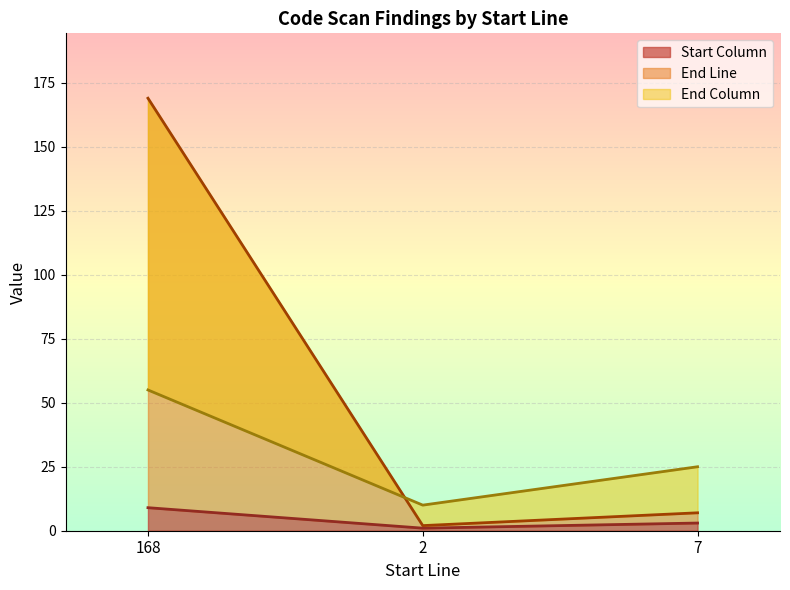

What position from the left is 2?

2